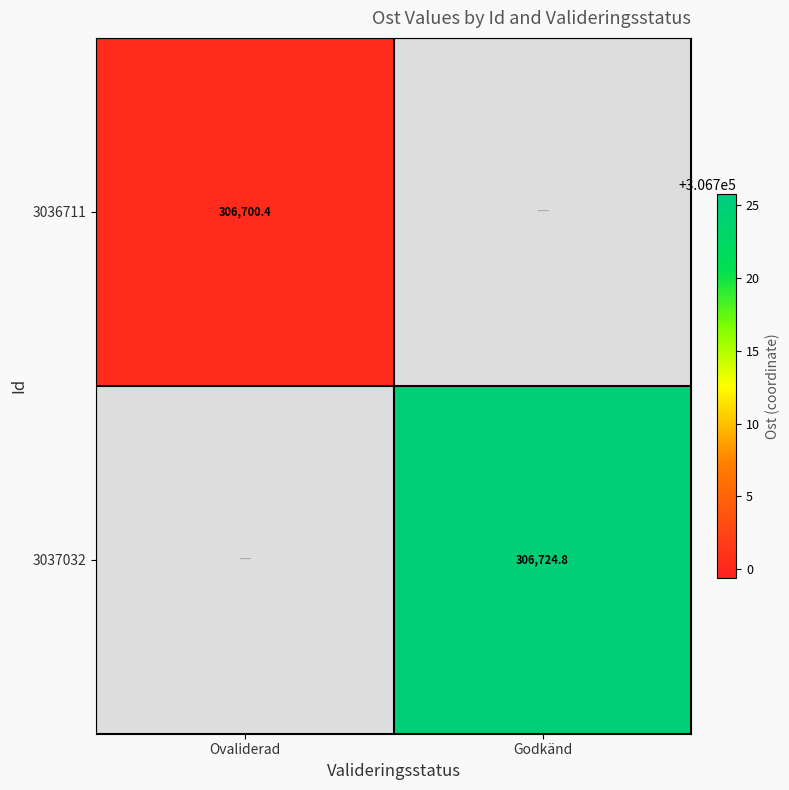

Is the value of 3036711 at Ovaliderad greater than the value of 3037032 at Godkänd?

No